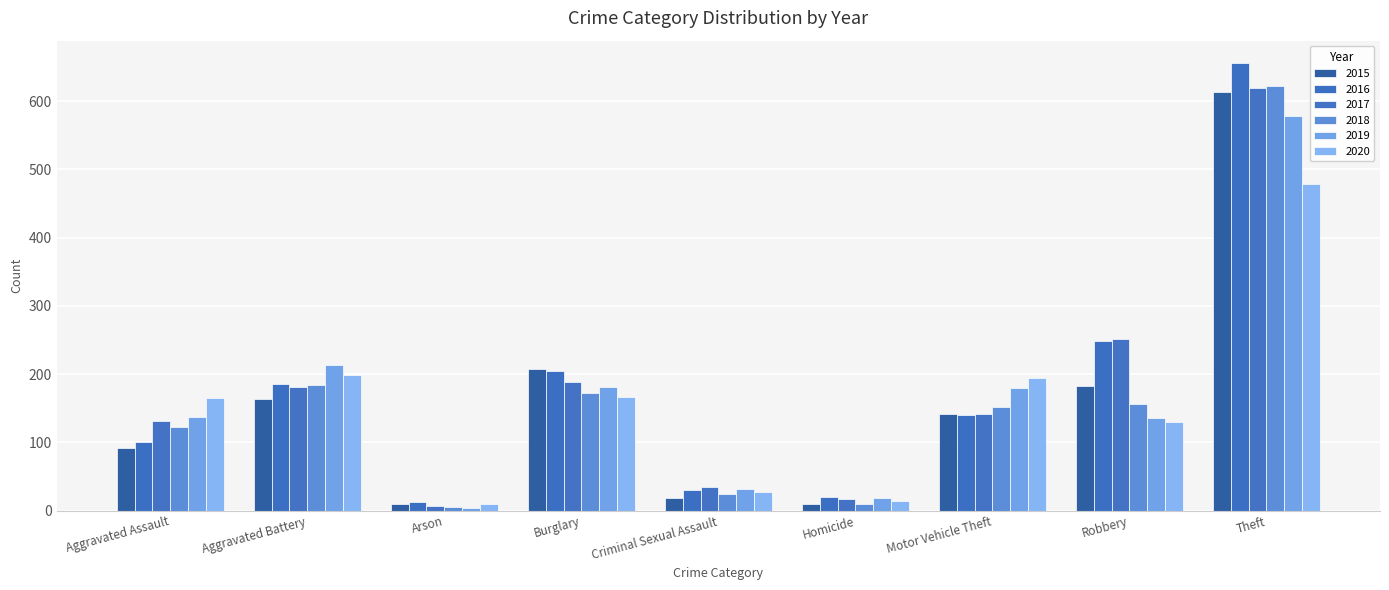

Reading left to right, what are all the values shown in this chart?

2015: Aggravated Assault=92	Aggravated Battery=164	Arson=9	Burglary=208	Criminal Sexual Assault=18	Homicide=10	Motor Vehicle Theft=141	Robbery=182	Theft=614
2016: Aggravated Assault=101	Aggravated Battery=186	Arson=12	Burglary=204	Criminal Sexual Assault=30	Homicide=20	Motor Vehicle Theft=140	Robbery=249	Theft=656
2017: Aggravated Assault=132	Aggravated Battery=181	Arson=6	Burglary=189	Criminal Sexual Assault=35	Homicide=17	Motor Vehicle Theft=141	Robbery=251	Theft=619
2018: Aggravated Assault=122	Aggravated Battery=184	Arson=5	Burglary=173	Criminal Sexual Assault=25	Homicide=10	Motor Vehicle Theft=152	Robbery=156	Theft=622
2019: Aggravated Assault=137	Aggravated Battery=214	Arson=4	Burglary=181	Criminal Sexual Assault=32	Homicide=19	Motor Vehicle Theft=180	Robbery=135	Theft=579
2020: Aggravated Assault=165	Aggravated Battery=198	Arson=9	Burglary=167	Criminal Sexual Assault=27	Homicide=14	Motor Vehicle Theft=195	Robbery=130	Theft=478